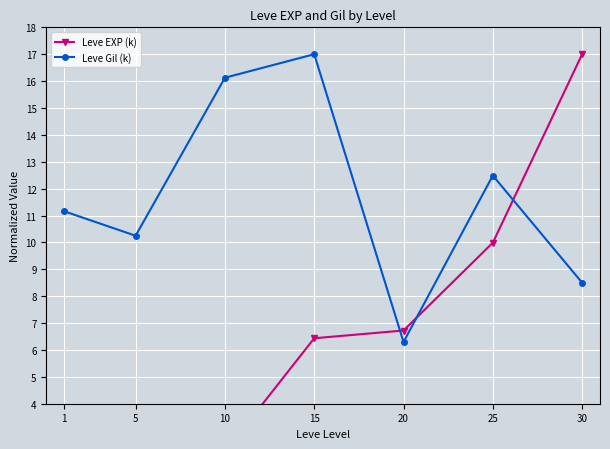

At which label is Leve EXP (k) closest to 8?

20